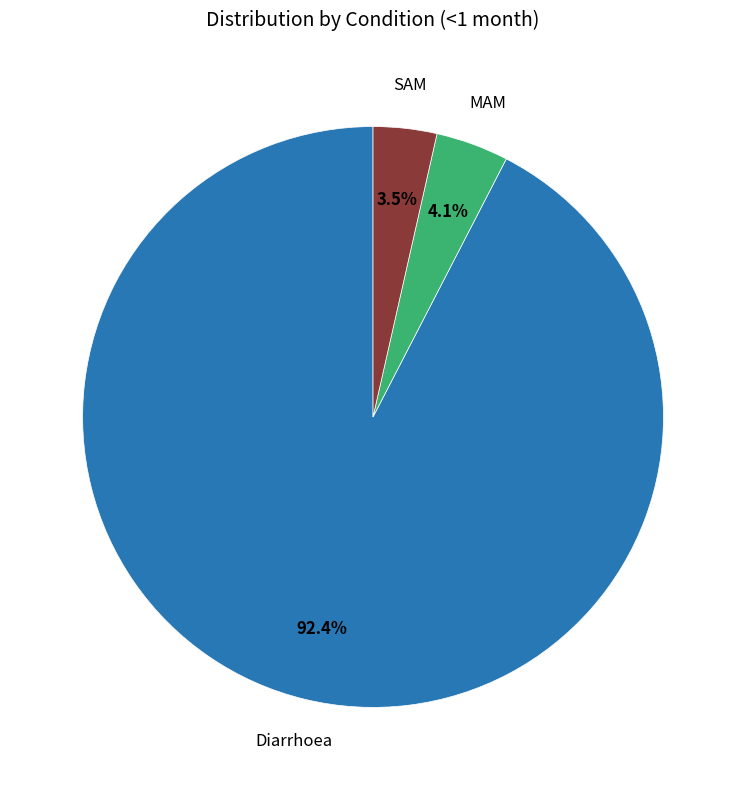

To the nearest percent, what is the difference between the largest and smallest slice percentages?

89%